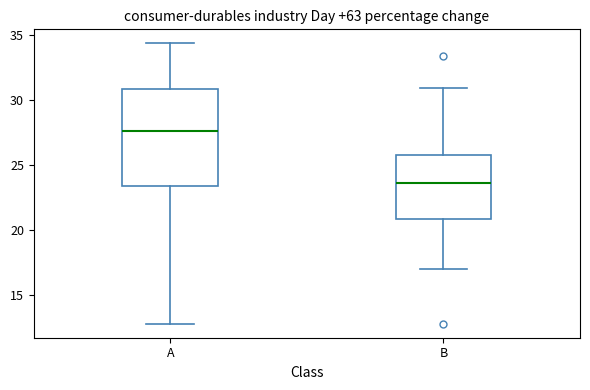

Which box's median line is the lowest?

B